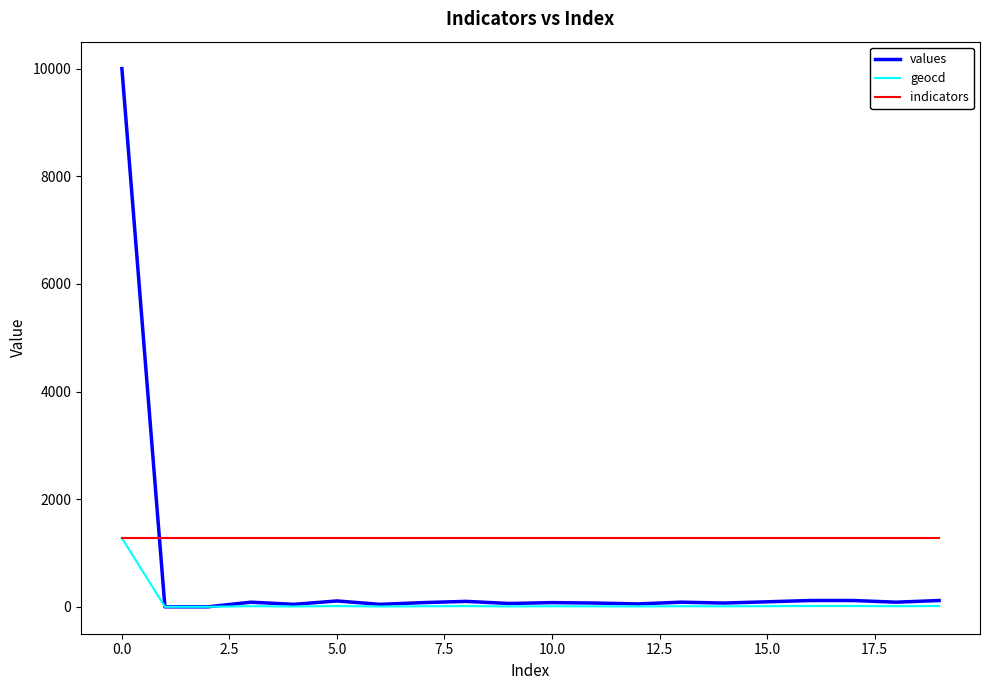

Which series has the largest total across all categories?

indicators